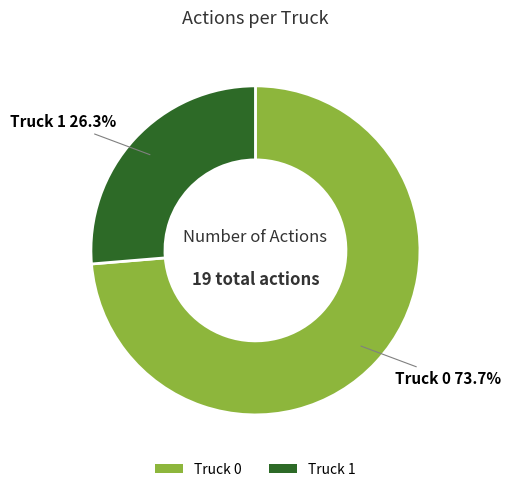

Count the number of slices in the pie.

2